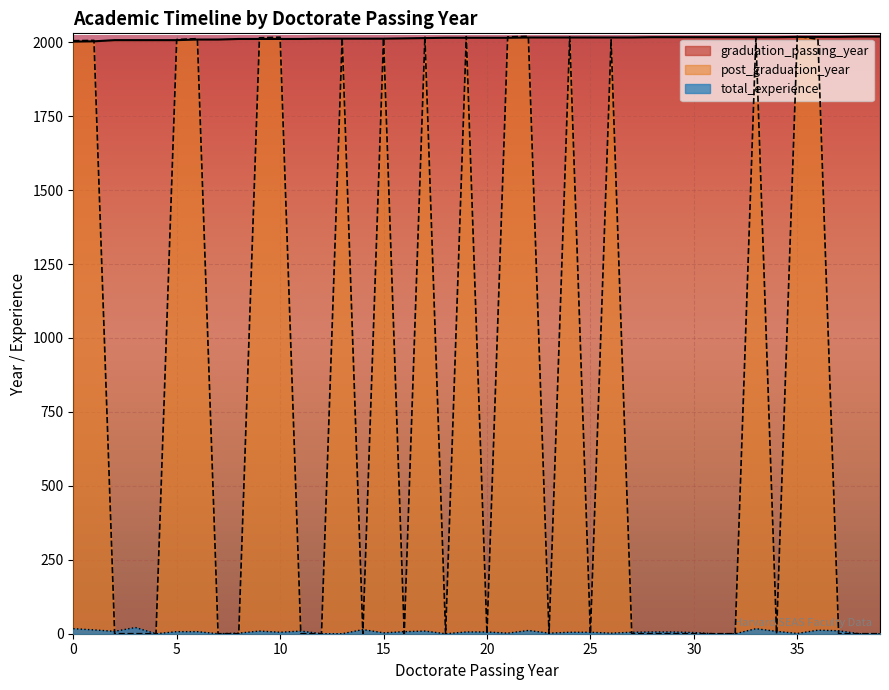

True or false: total_experience and graduation_passing_year cross at least once.

False